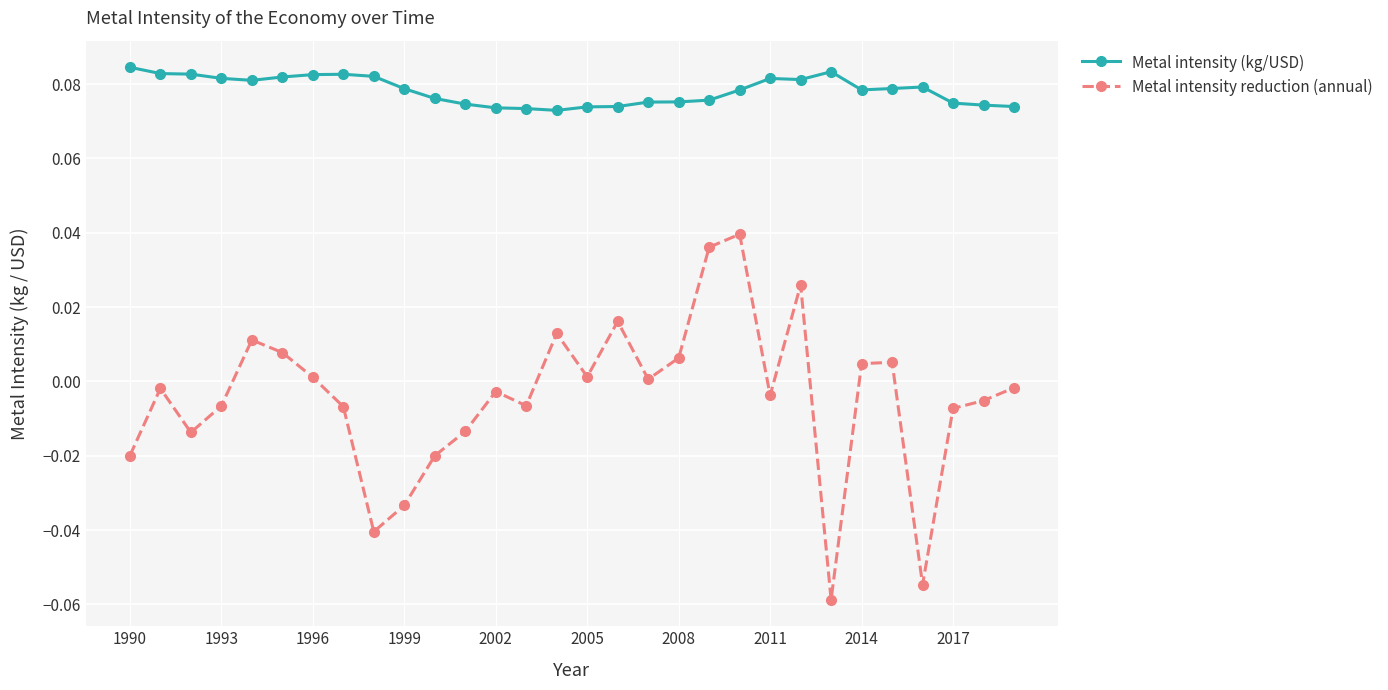

Rank the series by their average value, from highest to lowest.

Metal intensity (kg/USD), Metal intensity reduction (annual)